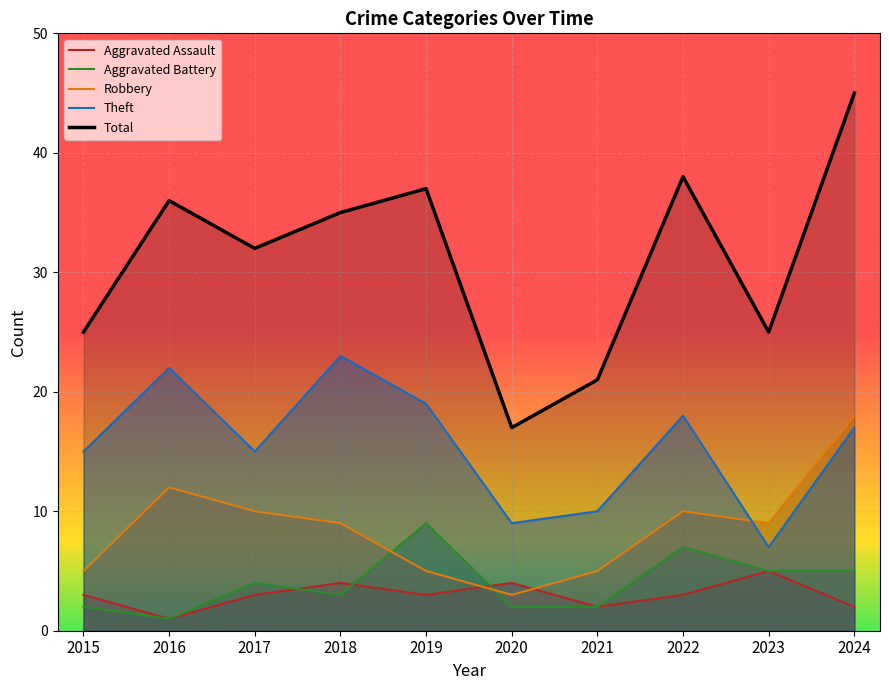

The Aggravated Battery series shows 3 at 2023. True or false?

False